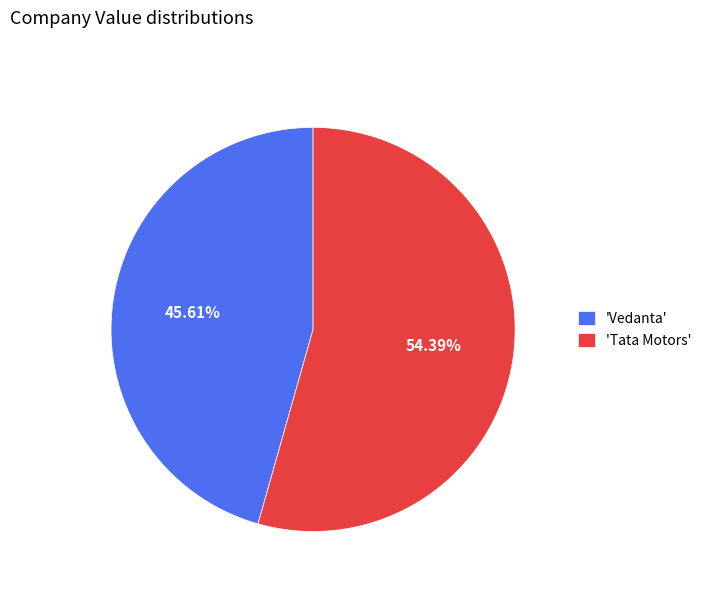

What is the ratio of the value at 'Tata Motors' to the value at 'Vedanta'?

1.2